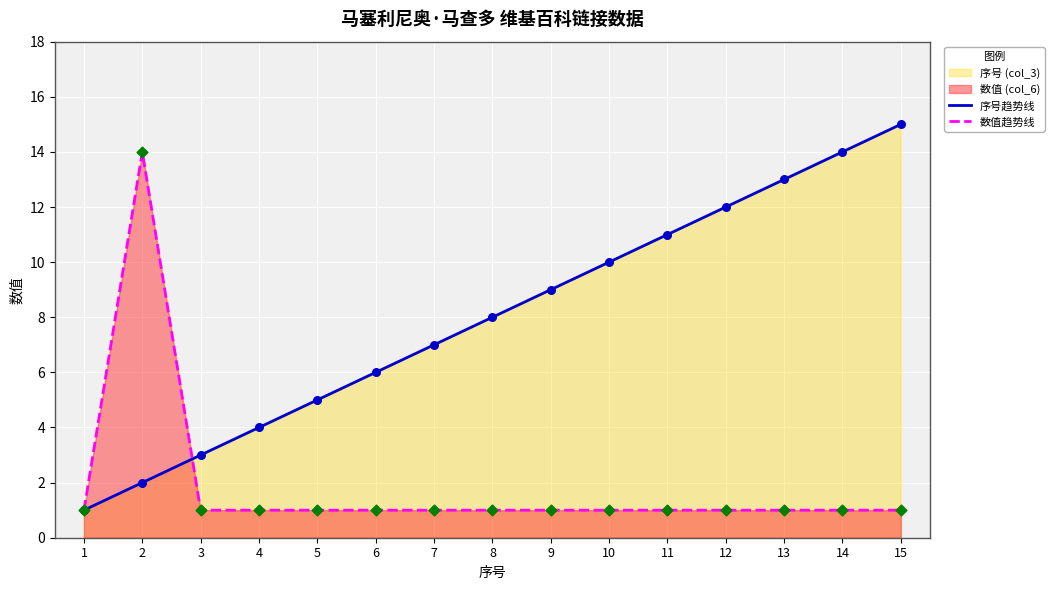

Which series has the largest total across all categories?

序号趋势线